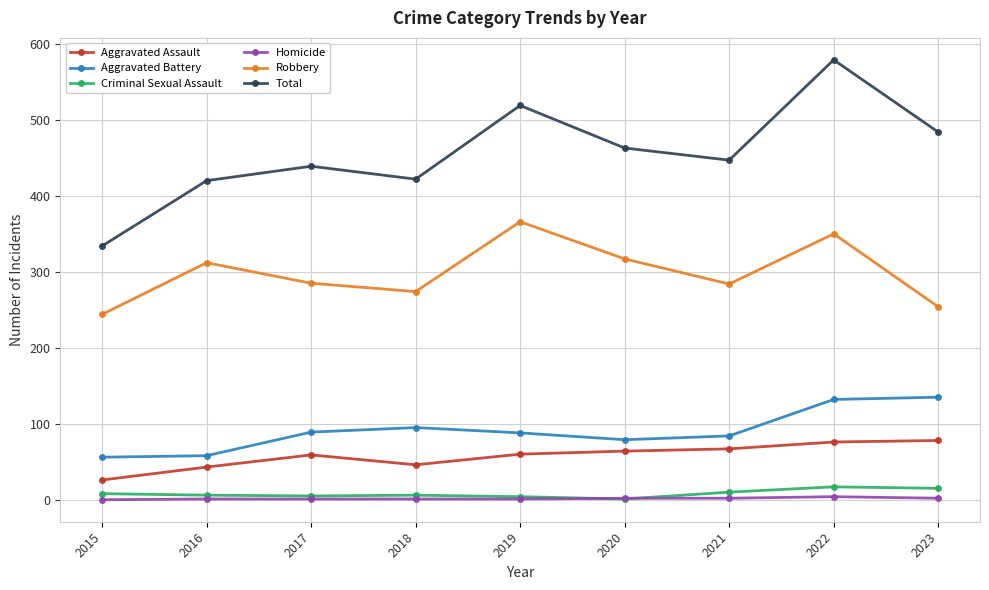

What is the value of the Criminal Sexual Assault point at the 5th from the left?

4